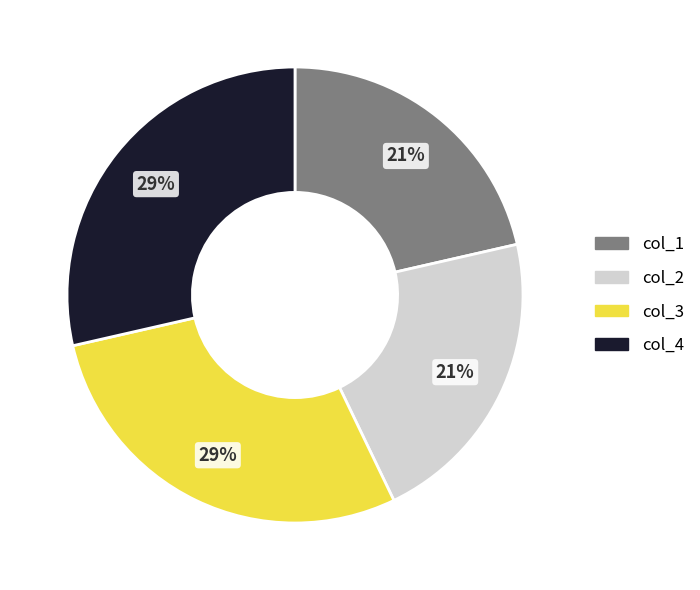

To the nearest percent, what is the average slice percentage?

25%